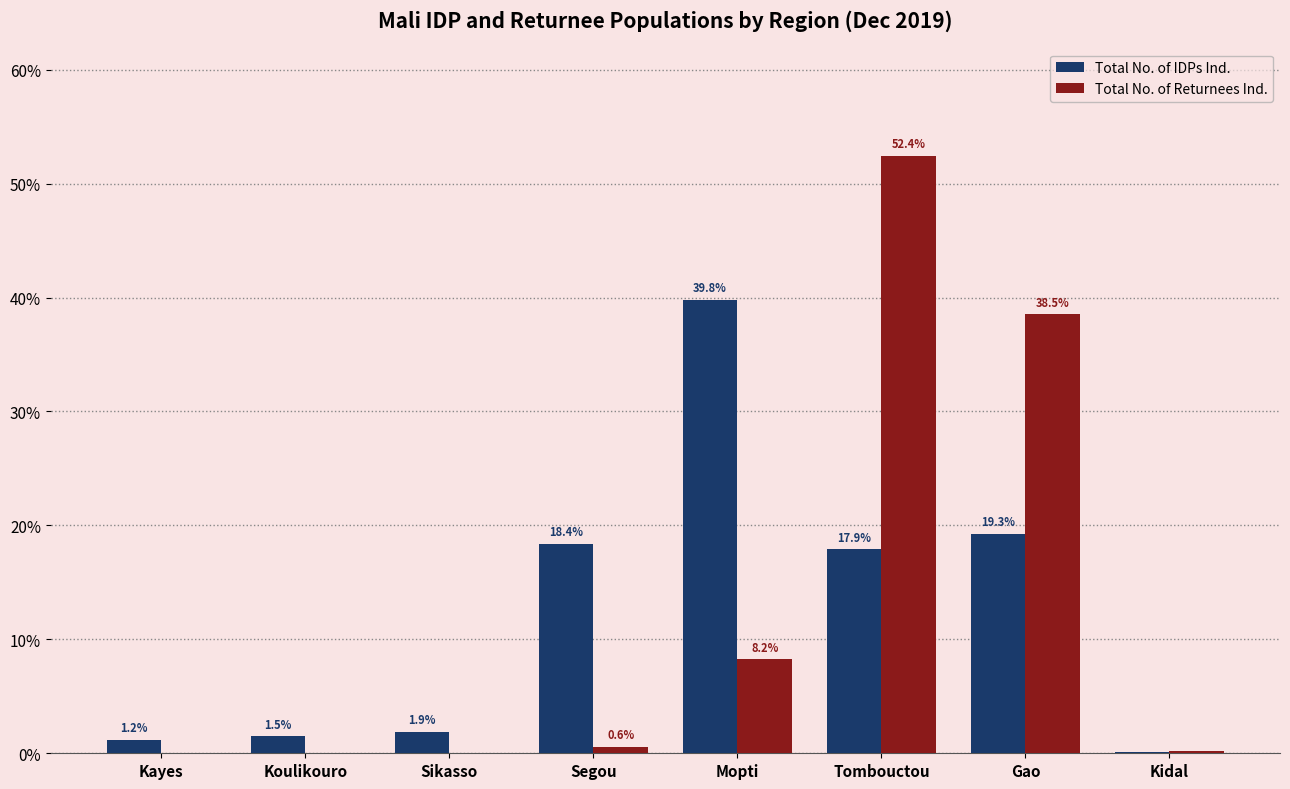

What is the sum of all Total No. of Returnees Ind. values?

100.0